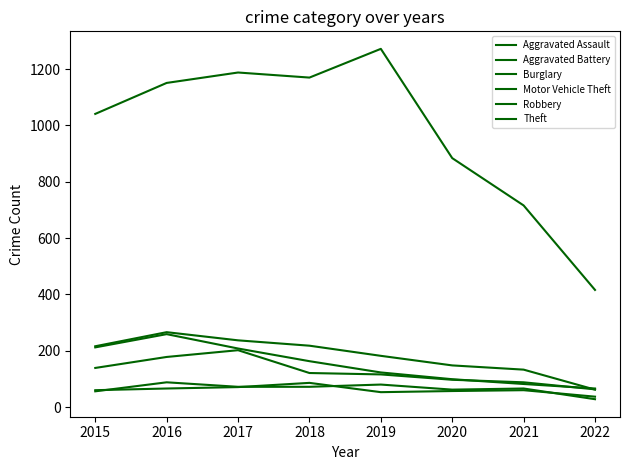

True or false: Motor Vehicle Theft and Theft intersect in this chart.

False